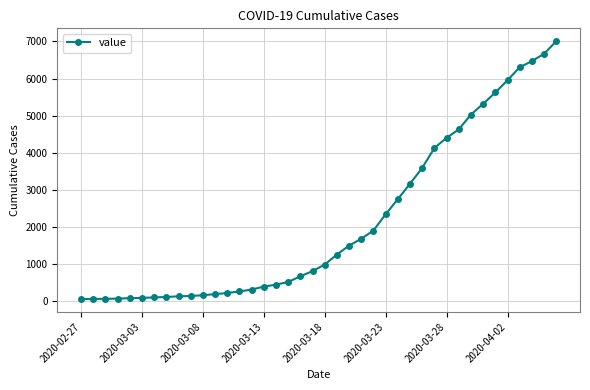

What is the average value?

2144